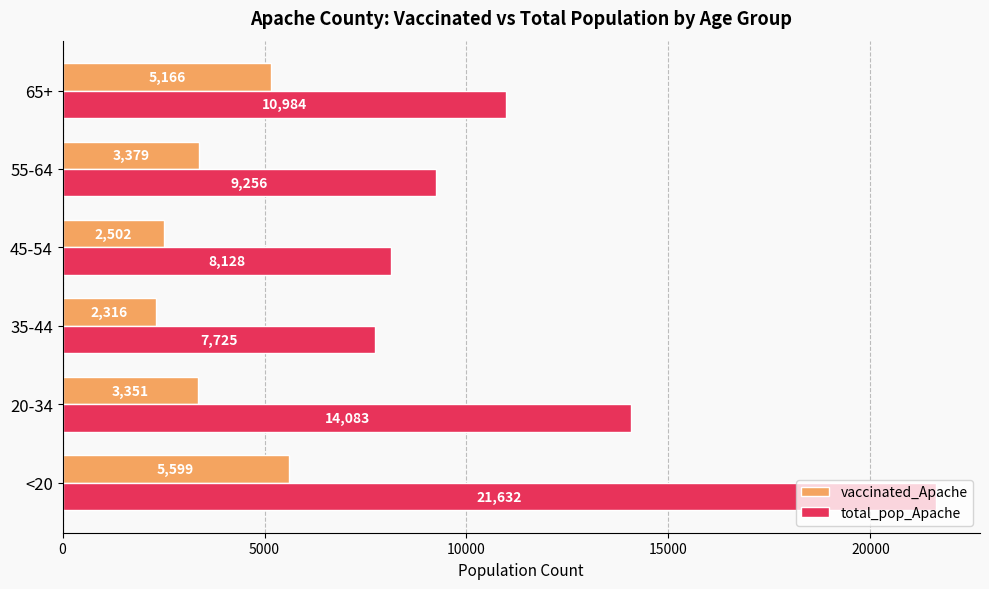

Which category has the lowest value in the vaccinated_Apache series?

35-44